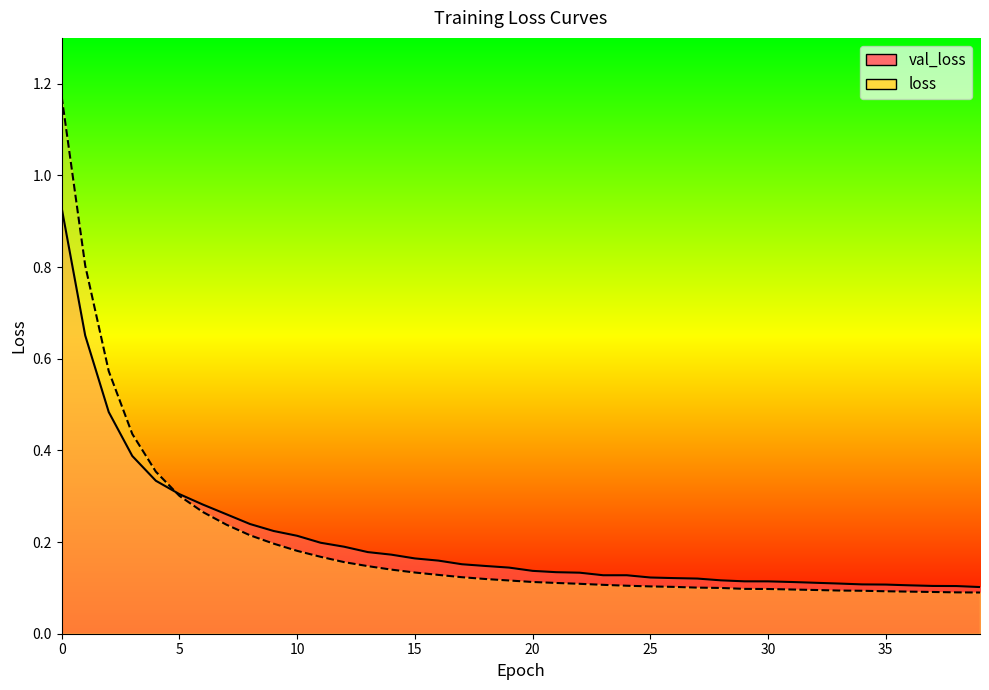

What is the sum of all val_loss values?

8.1